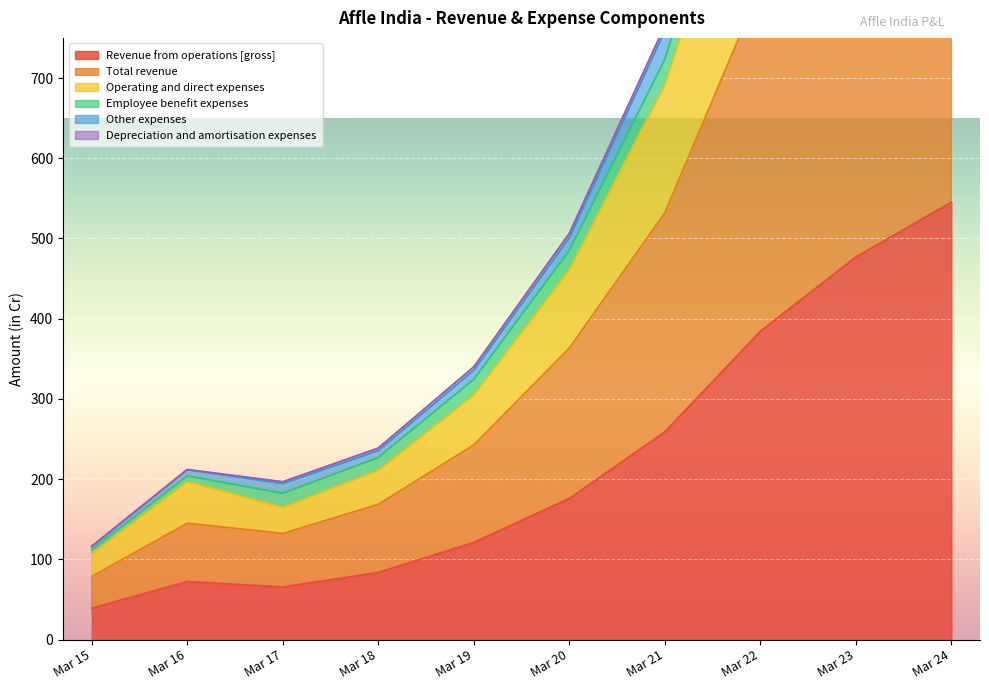

True or false: Revenue from operations [gross] and Operating and direct expenses intersect in this chart.

False